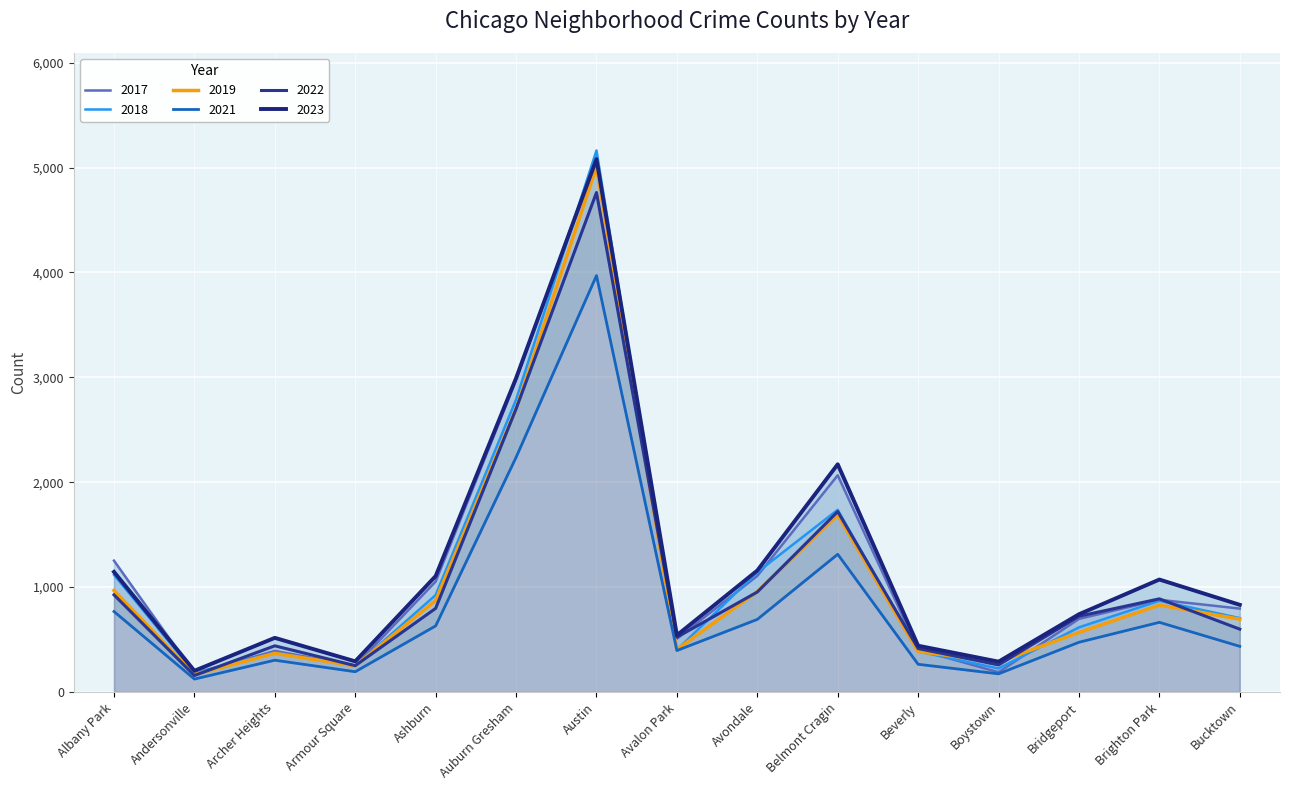

What is the difference between the 2018 values at Avondale and Bucktown?

438